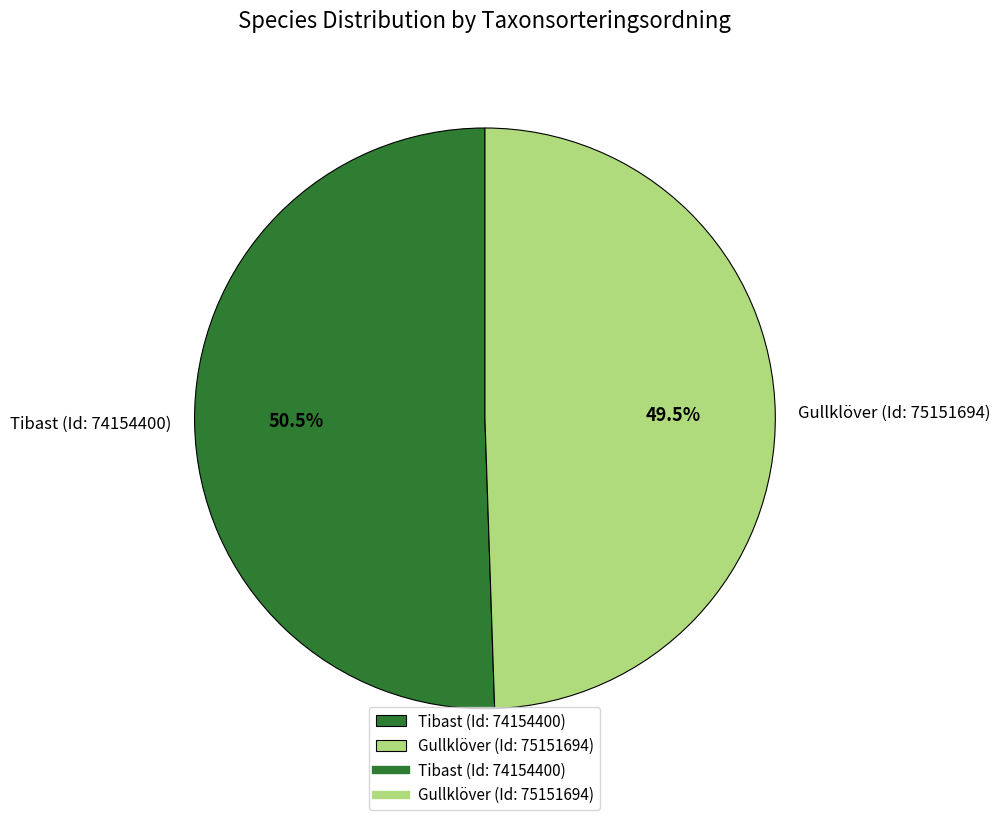

What percentage do Tibast (Id: 74154400) and Gullklöver (Id: 75151694) together represent?

100.0%